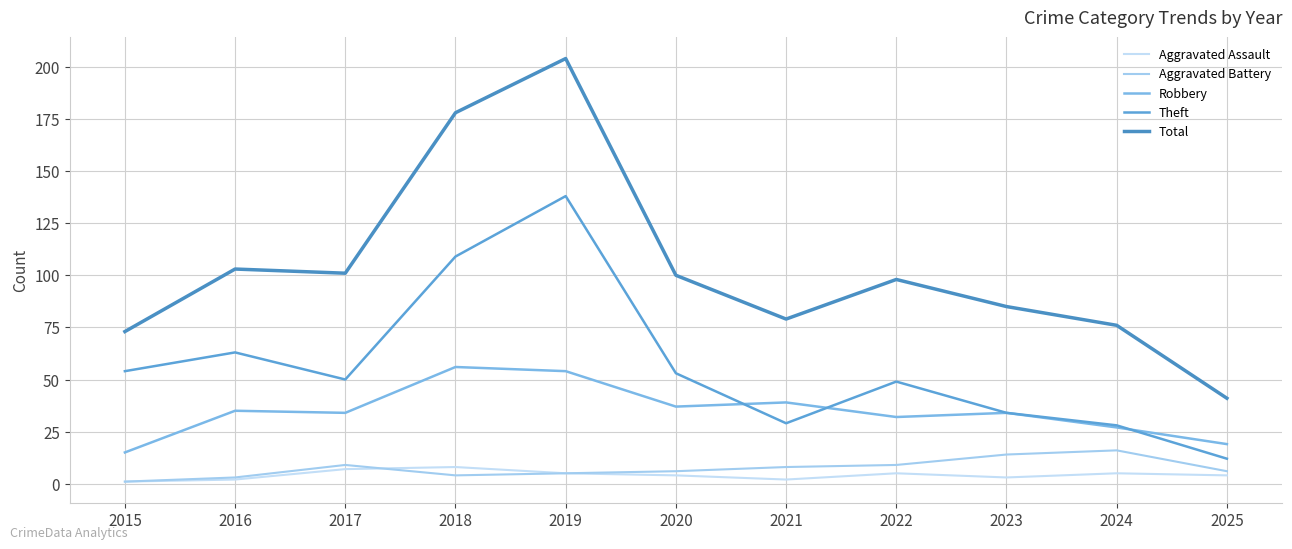

The Aggravated Assault series shows 5 at 2019. True or false?

True